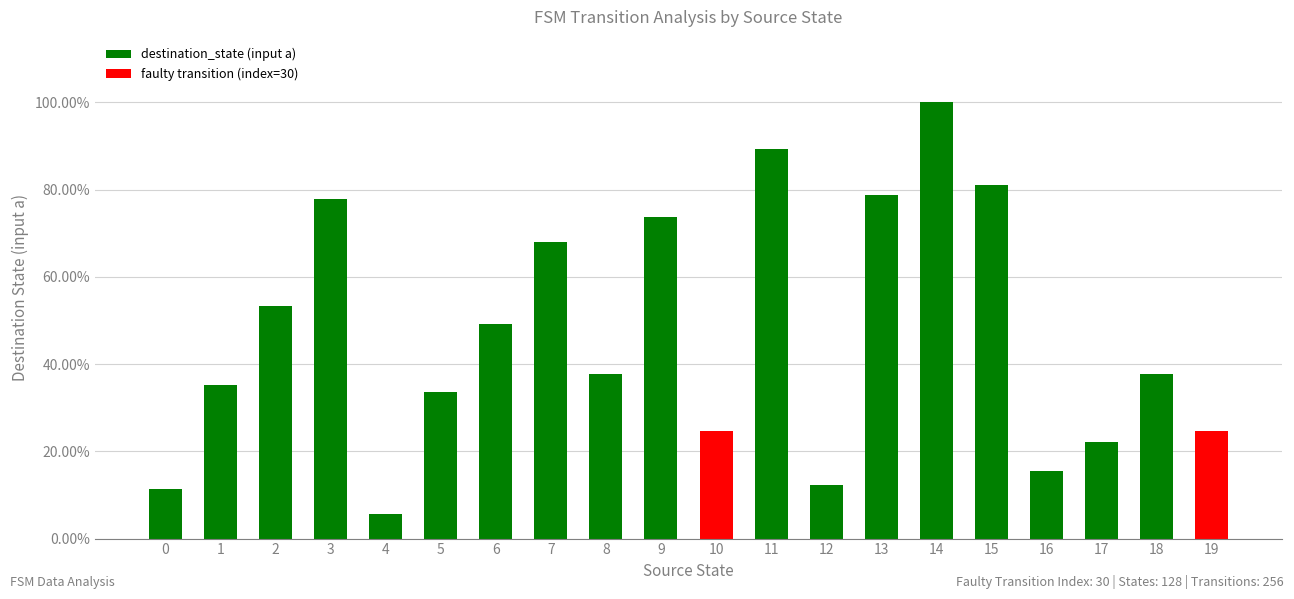

What is the value of the 9th bar from the left?

0.4